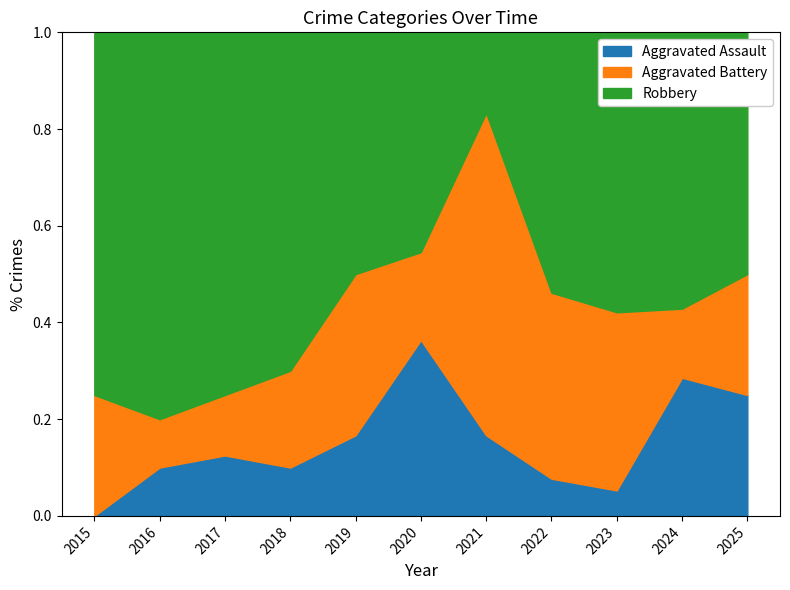

What are all the series names shown in the legend?

Aggravated Assault, Aggravated Battery, Robbery